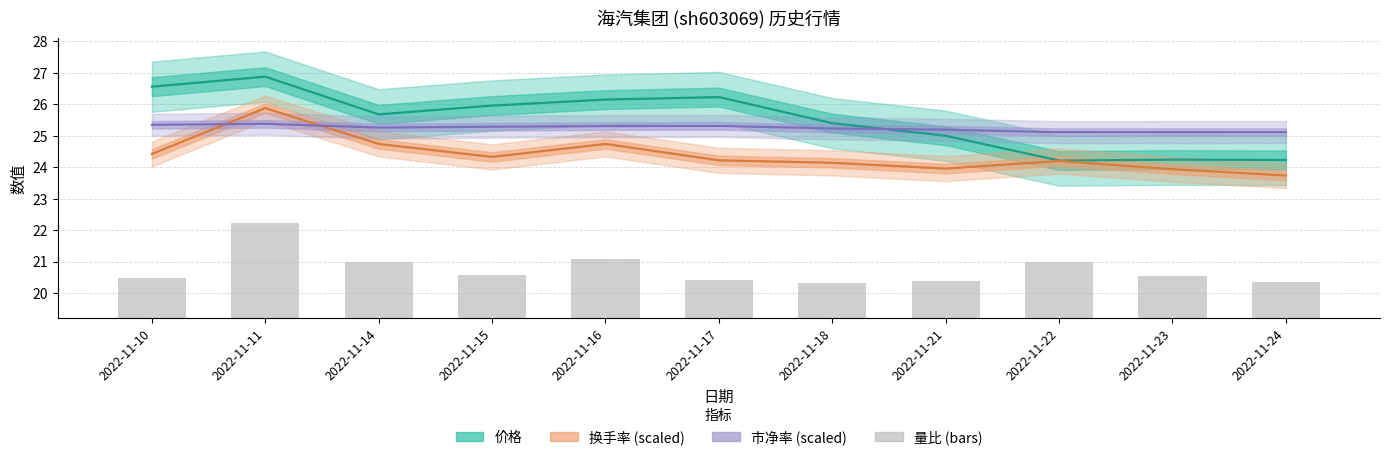

What is the difference between the 量比 (bars, scaled) values at 2022-11-11 and 2022-11-18?

1.9